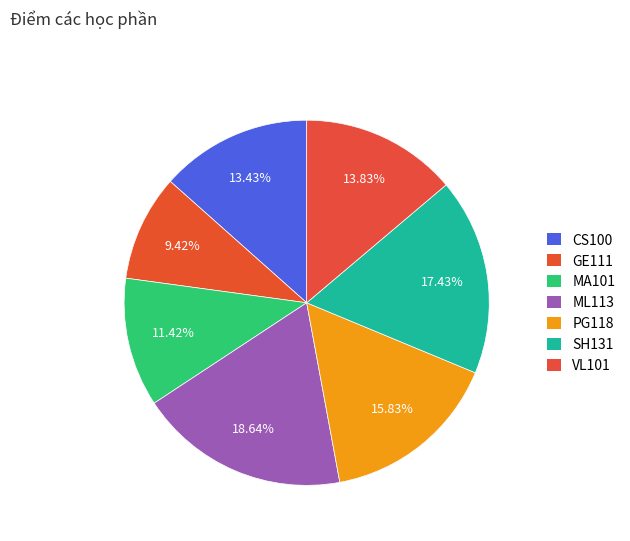

What percentage is the SH131 slice, to the nearest percent?

17%